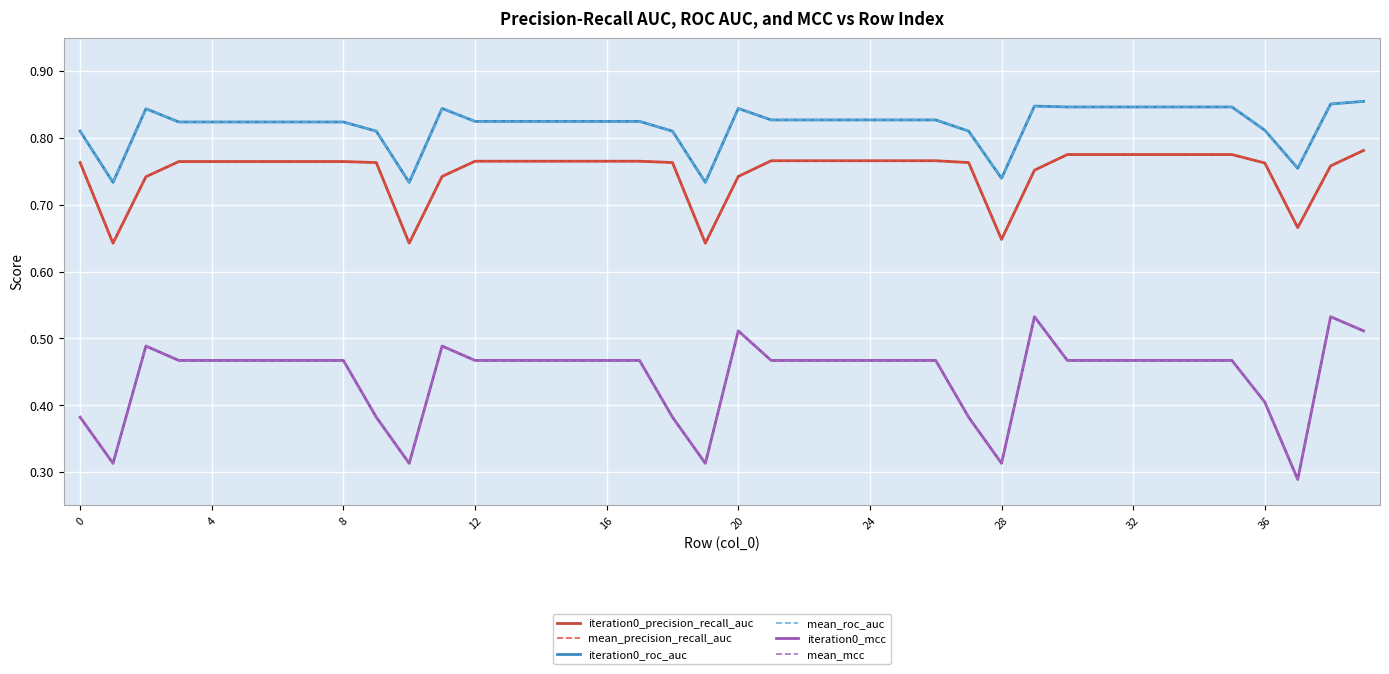

Does the chart display data point markers on the line(s)?

No